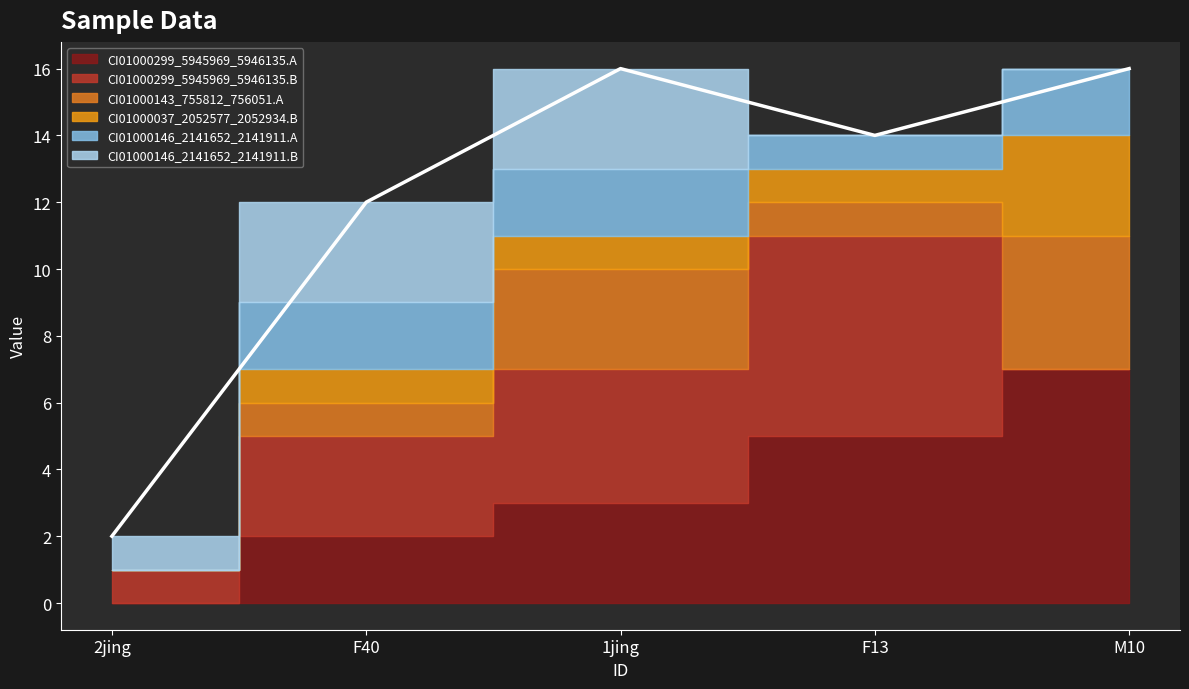

True or false: CI01000146_2141652_2141911.A and CI01000299_5945969_5946135.A intersect in this chart.

False